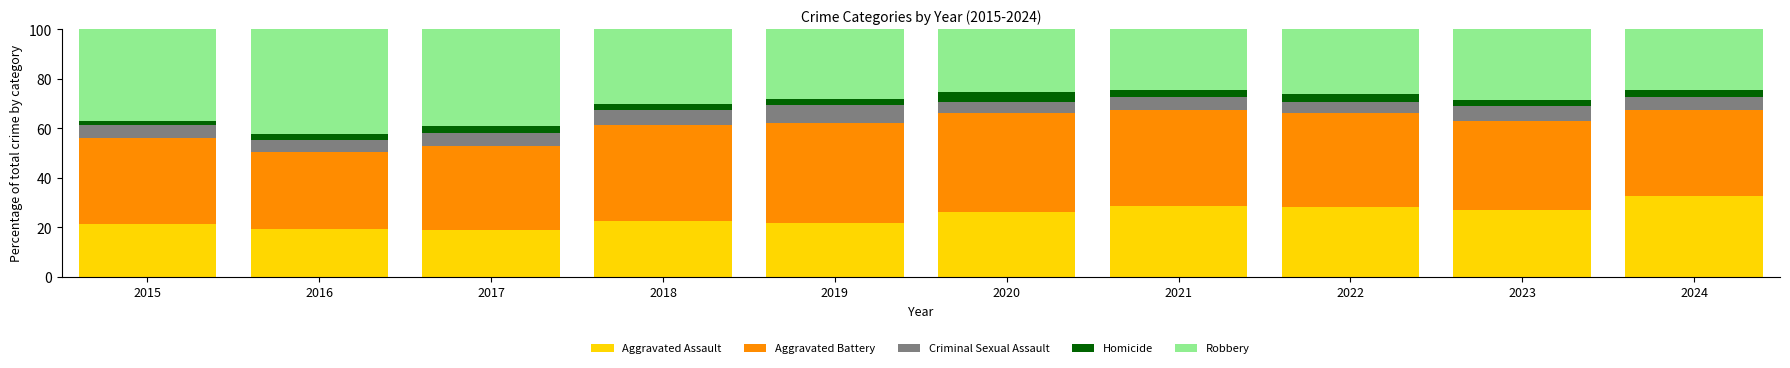

How many data points does each series have?

10